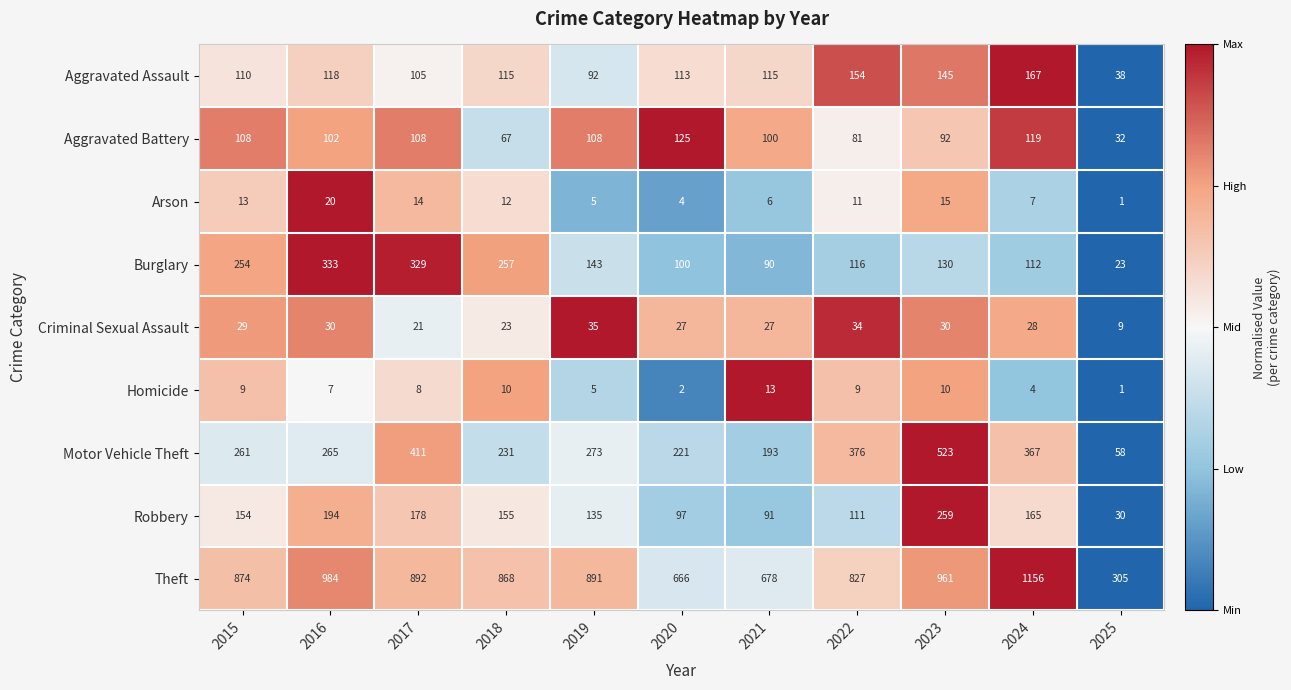

At which label is Criminal Sexual Assault closest to 22?

2017